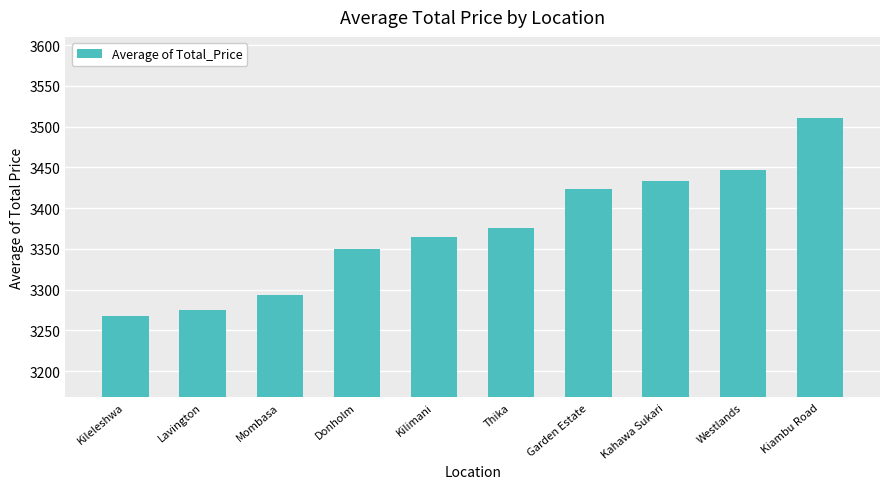

How many series are shown in this chart?

1